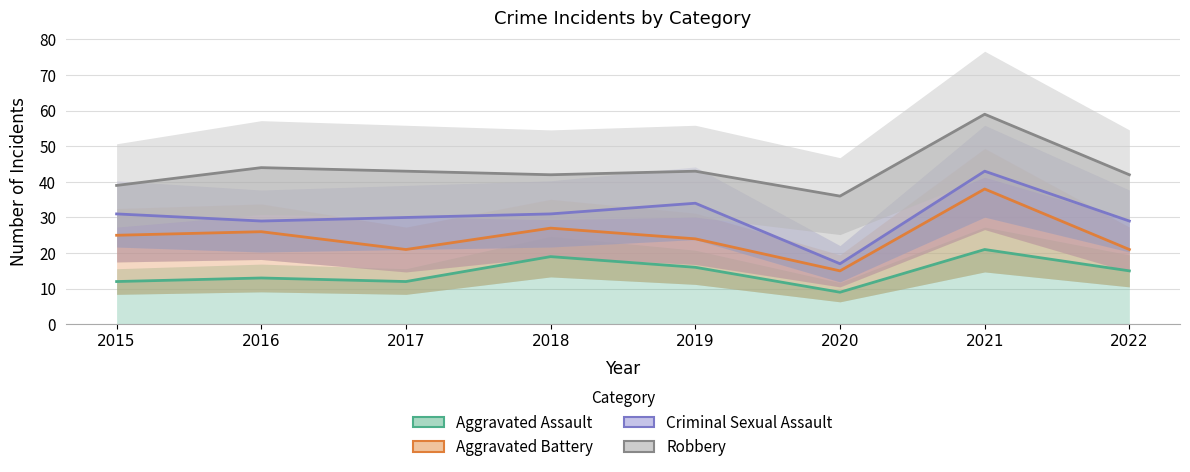

What are all the series names shown in the legend?

Aggravated Assault, Aggravated Battery, Criminal Sexual Assault, Robbery